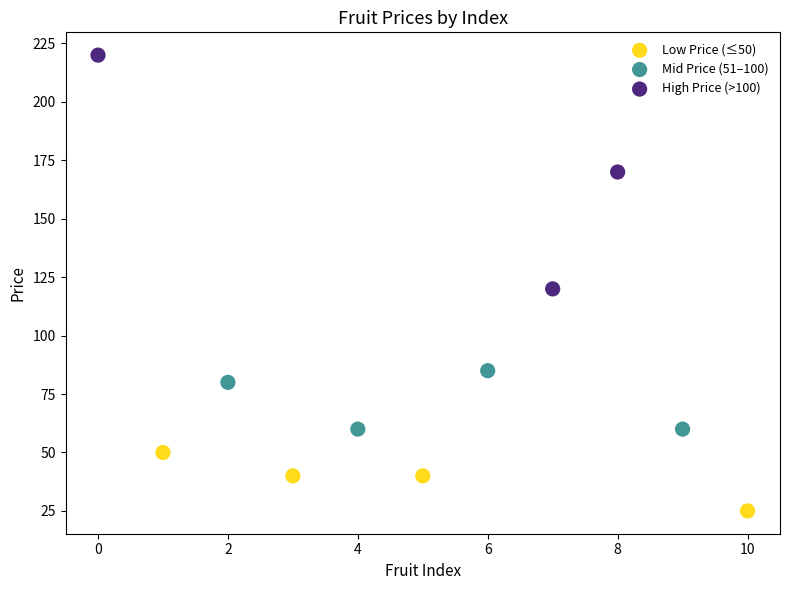

Which series reaches the maximum Y coordinate?

High Price (>100)